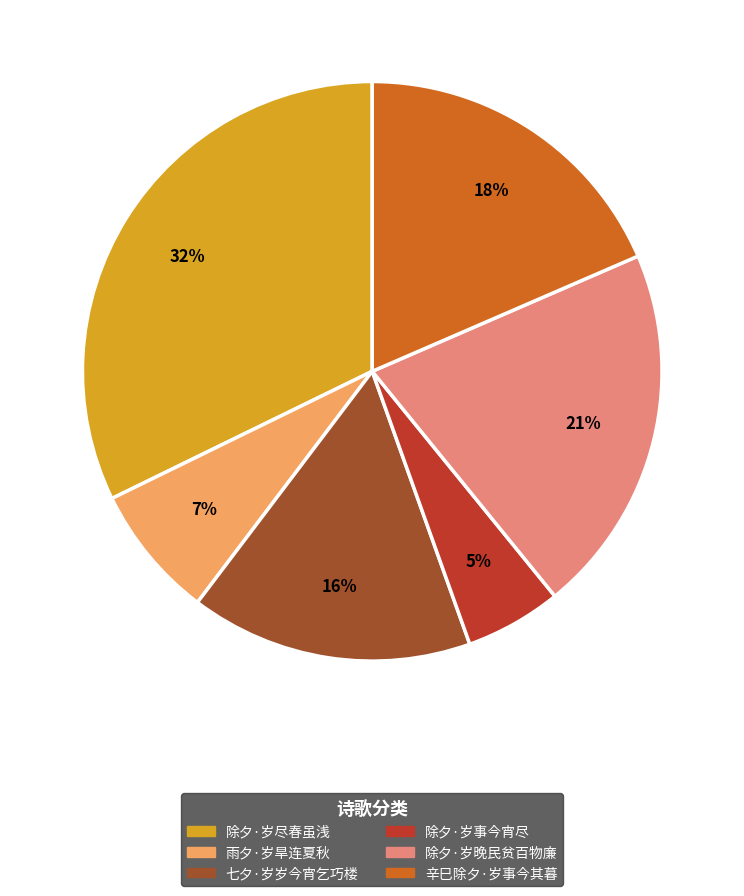

True or false: 七夕·岁岁今宵乞巧楼 accounts for 25% of the total.

False